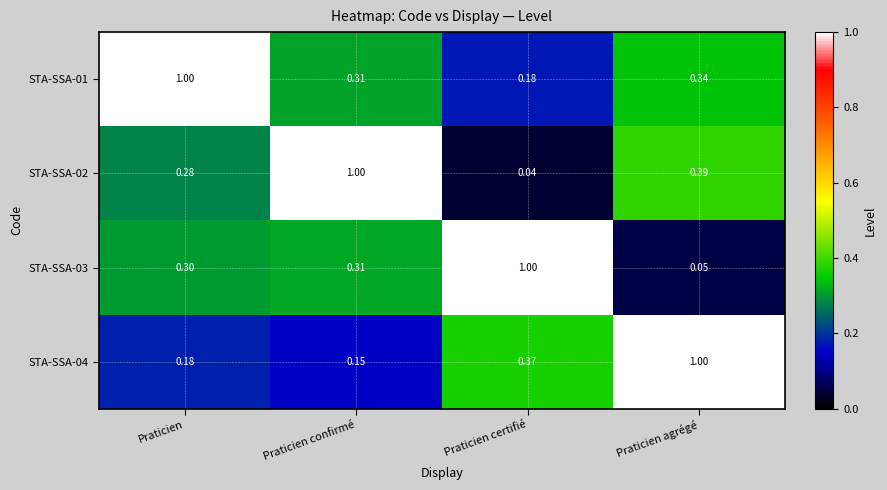

Which series has the widest spread of values?

STA-SSA-02